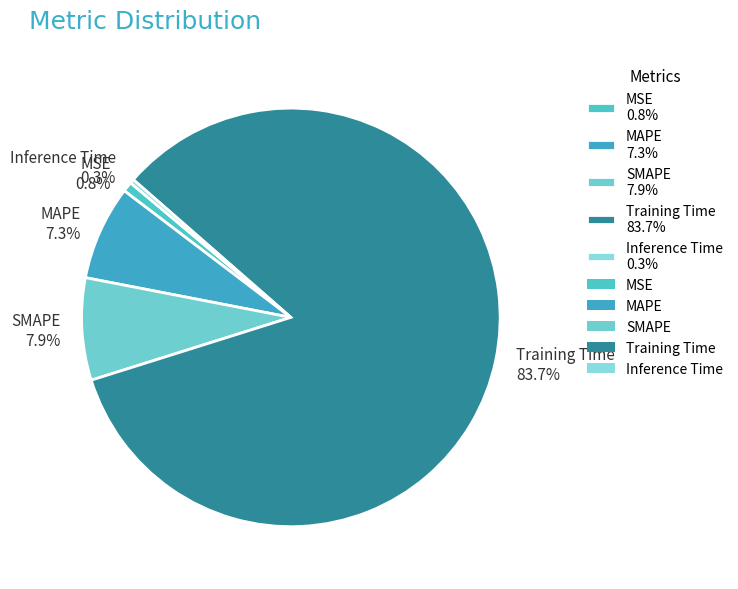

Combined, do MAPE 7.3% and SMAPE 7.9% account for over 50%?

No